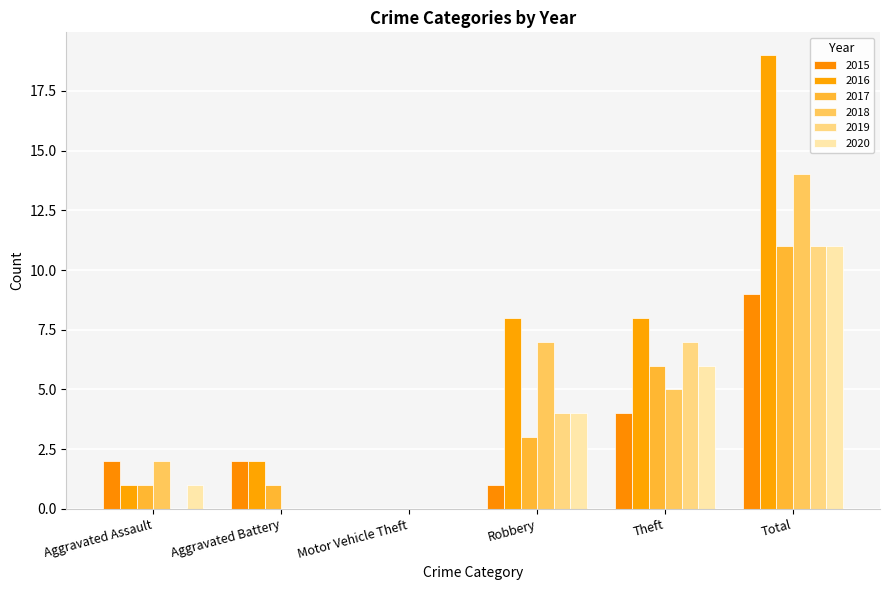

What is the total value across all series at Total?

75